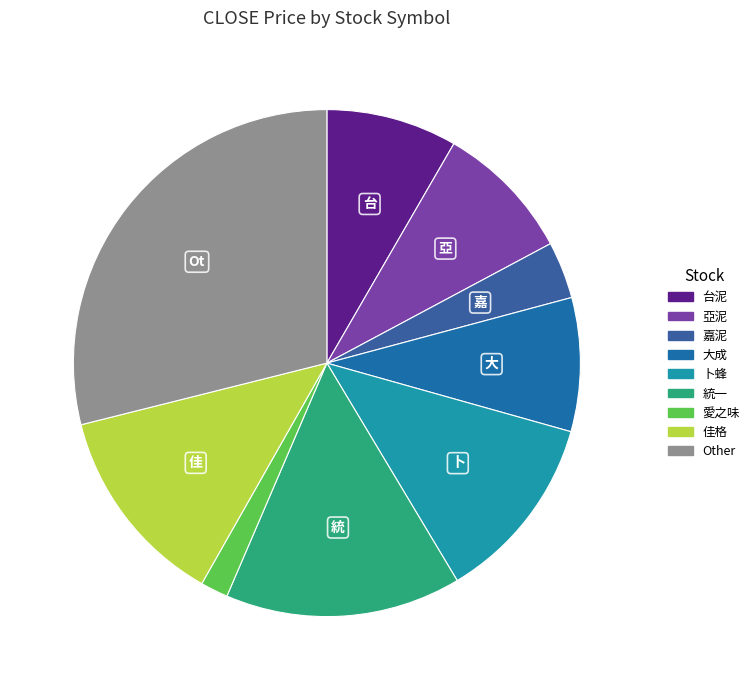

How many segments does this pie chart have?

9